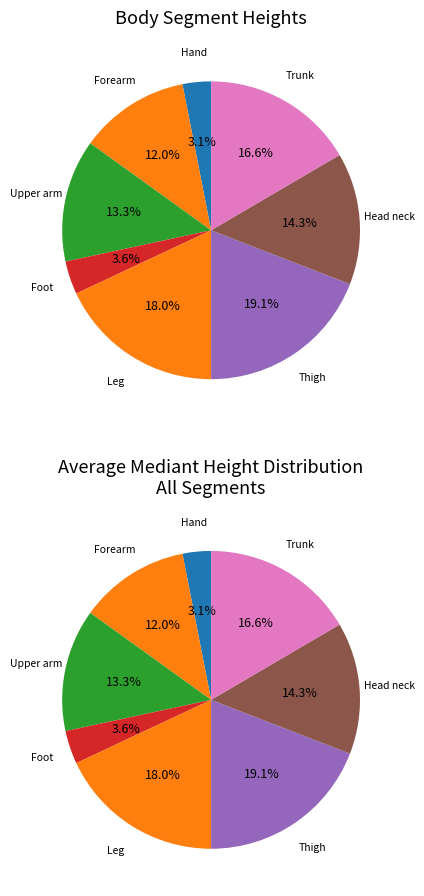

Does Forearm account for over 50% of the chart?

No